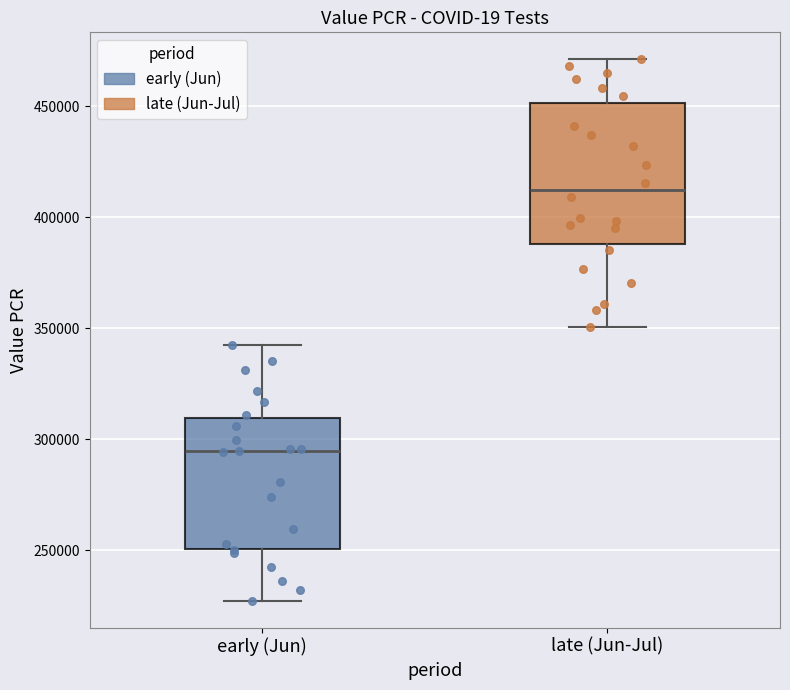

Which box's median line is the lowest?

early (Jun)